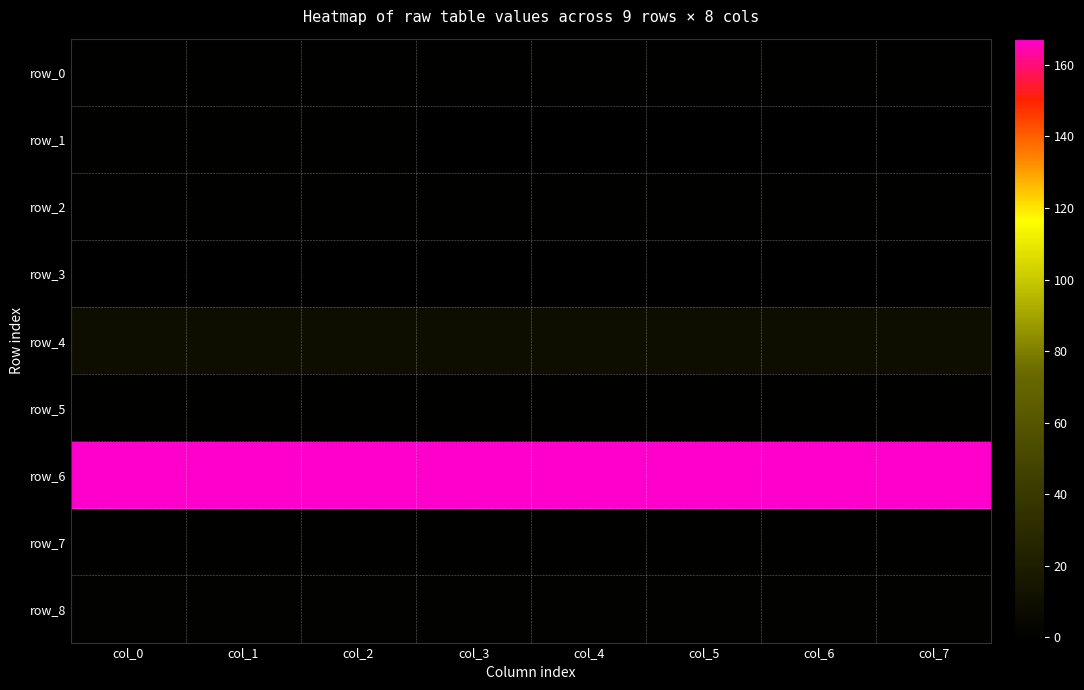

How many data points in row_6 are less than 167?

4